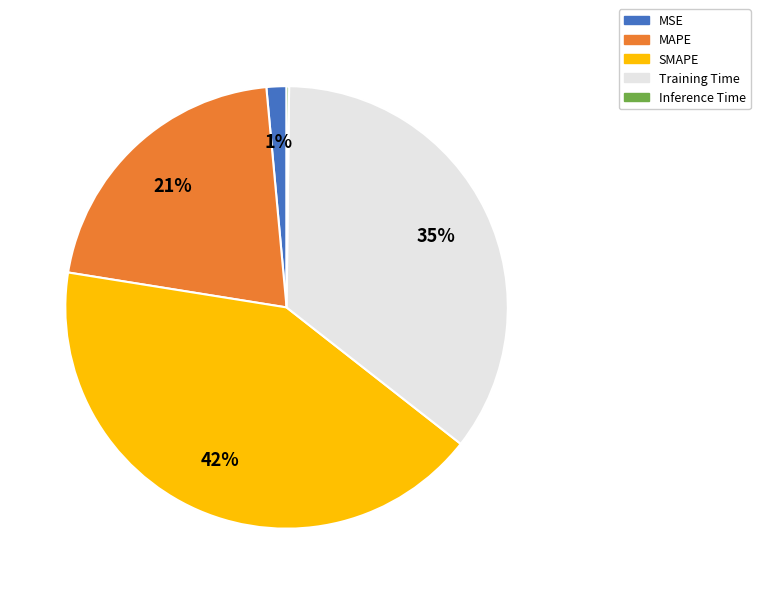

Is there a majority slice in this chart?

No